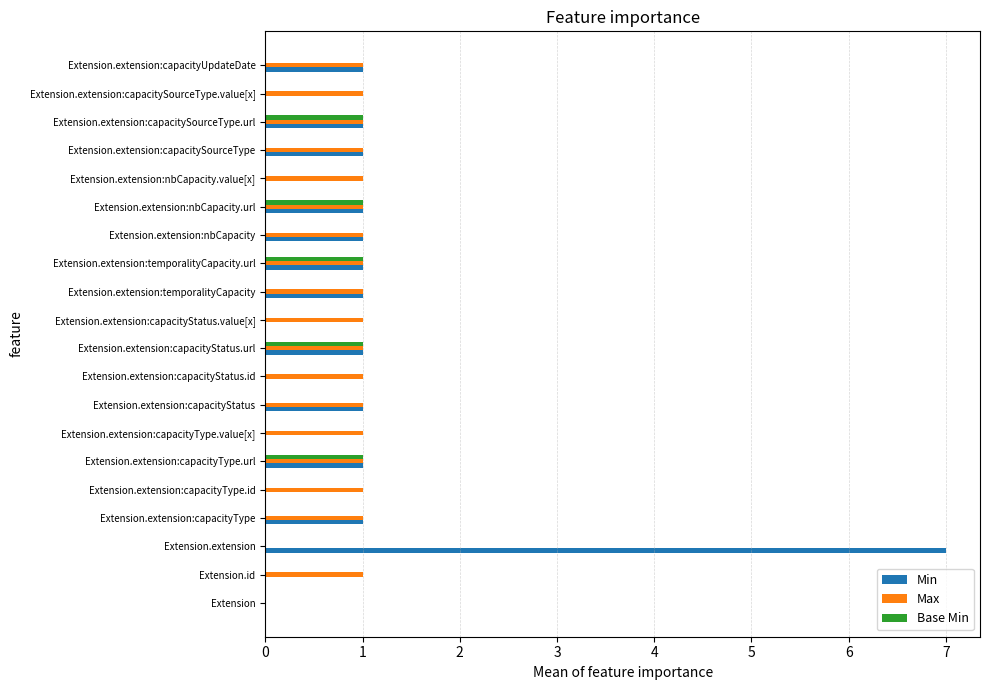

At which category is the sum across all series the highest?

Extension.extension